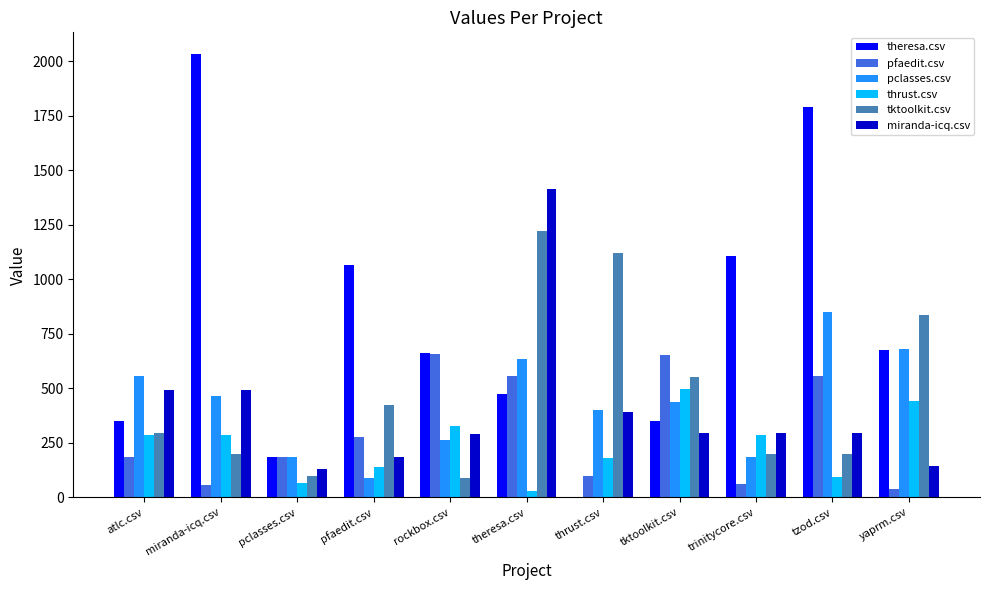

Read the pclasses.csv value at rockbox.csv.

263.5